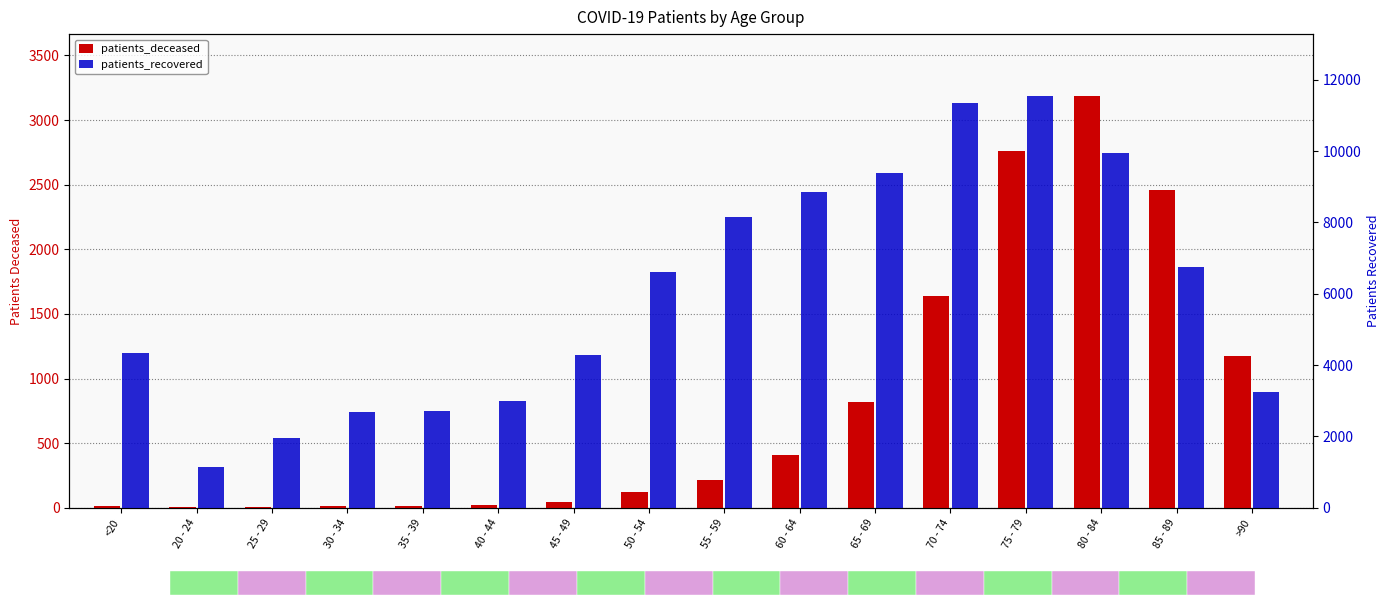

How many bars are there in each group?

2